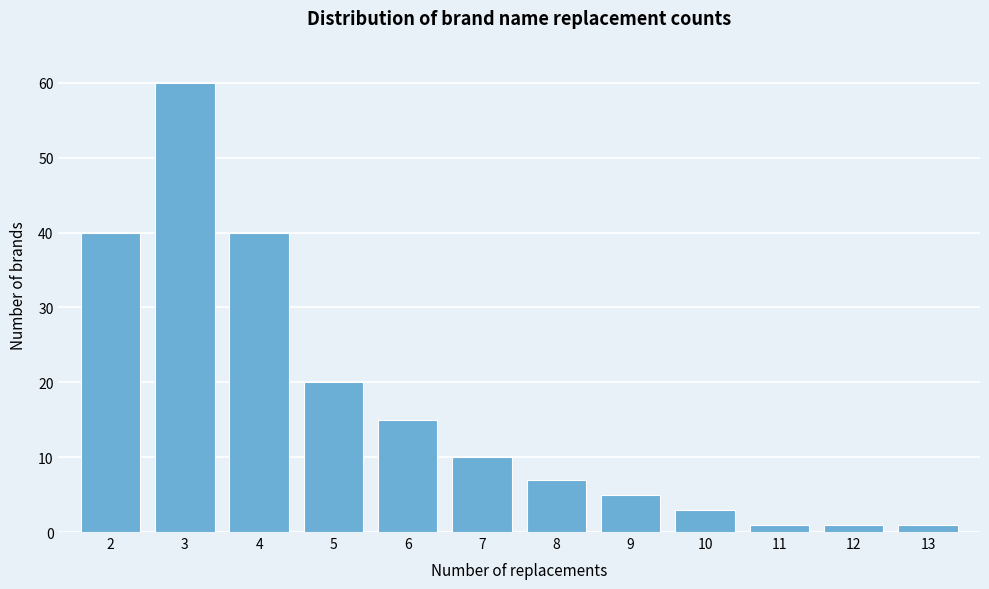

Reading left to right, transcribe this chart: for each bar, give the range it covers on the x-axis and its height. The values are not printed on the chart, so give them approximately, as read against the axis.

1.5 to 2.5: 40
2.5 to 3.5: 60
3.5 to 4.5: 40
4.5 to 5.5: 20
5.5 to 6.5: 15
6.5 to 7.5: 10
7.5 to 8.5: 7
8.5 to 9.5: 5
9.5 to 10.5: 3
10.5 to 11.5: 1
11.5 to 12.5: 1
12.5 to 13.5: 1